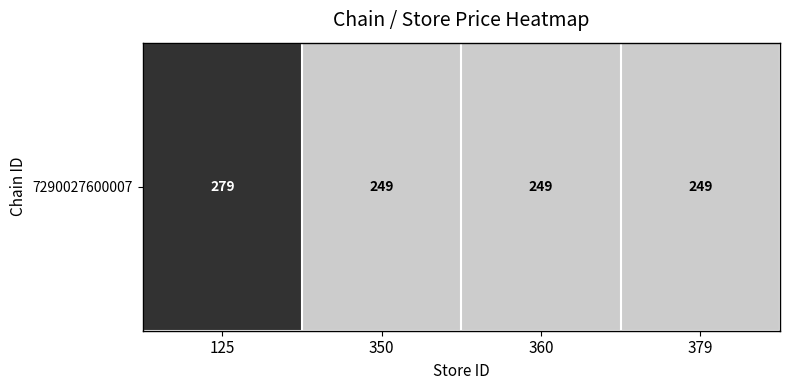

How many distinct data groups are displayed?

1